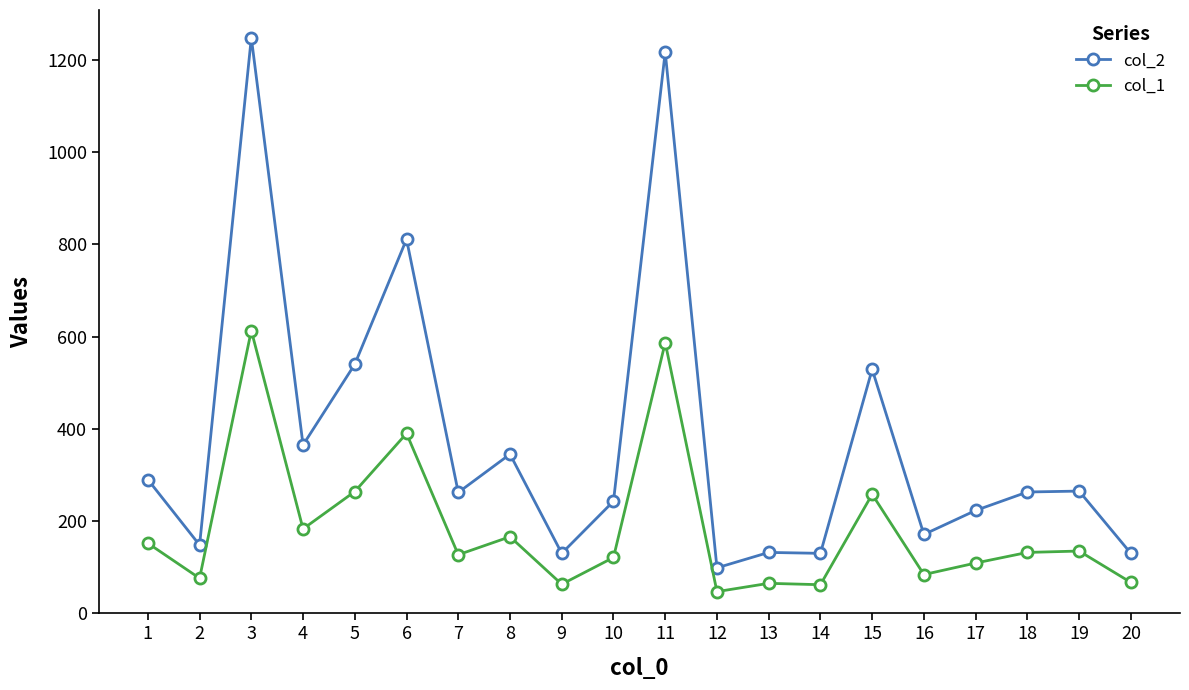

The value of col_1 at 13 is 65.0. True or false?

True